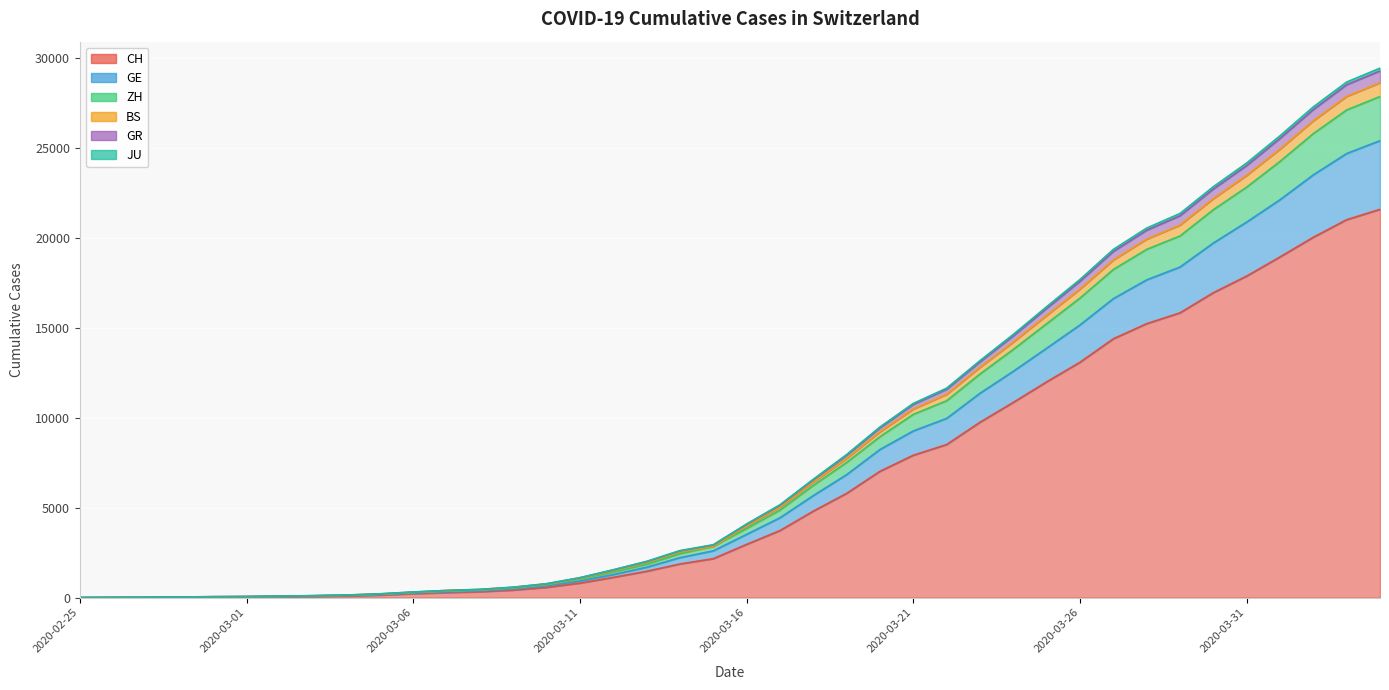

What is the label of the 8th point from the right?

2020-03-28